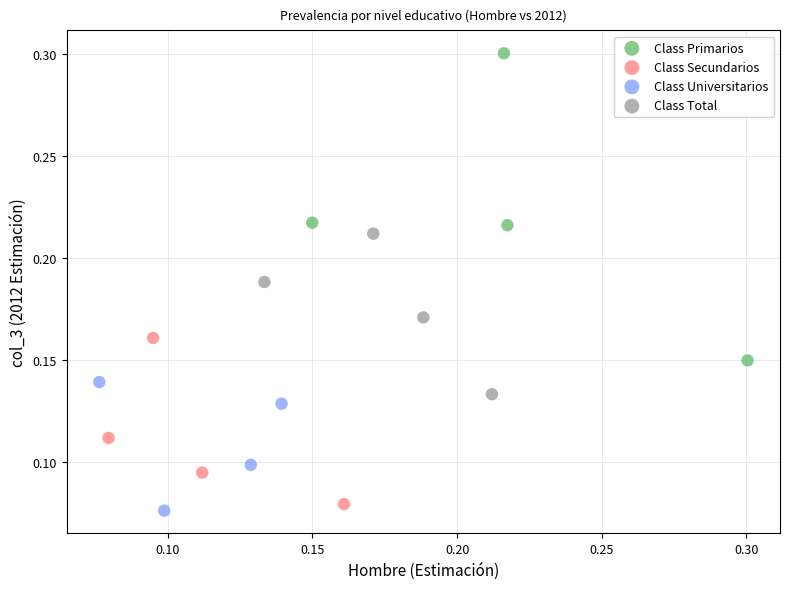

What are all the series names shown in the legend?

Class Primarios, Class Secundarios, Class Universitarios, Class Total